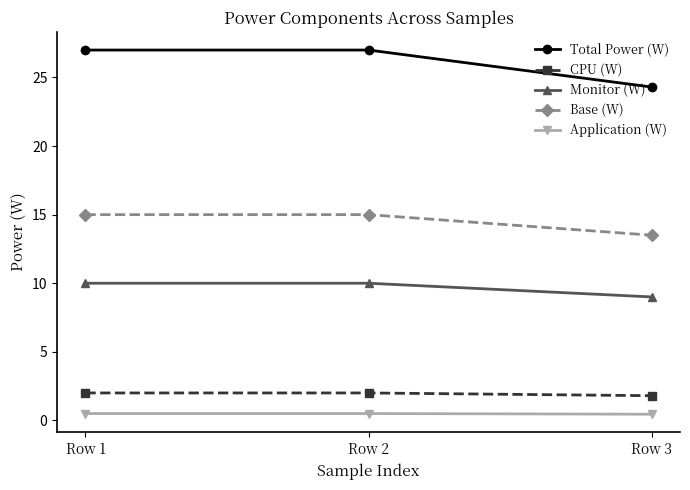

Count the number of categories in the chart.

3